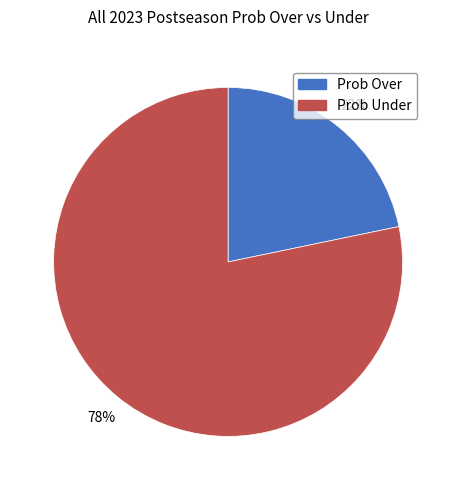

What percentage is the Prob Over slice, to the nearest percent?

22%